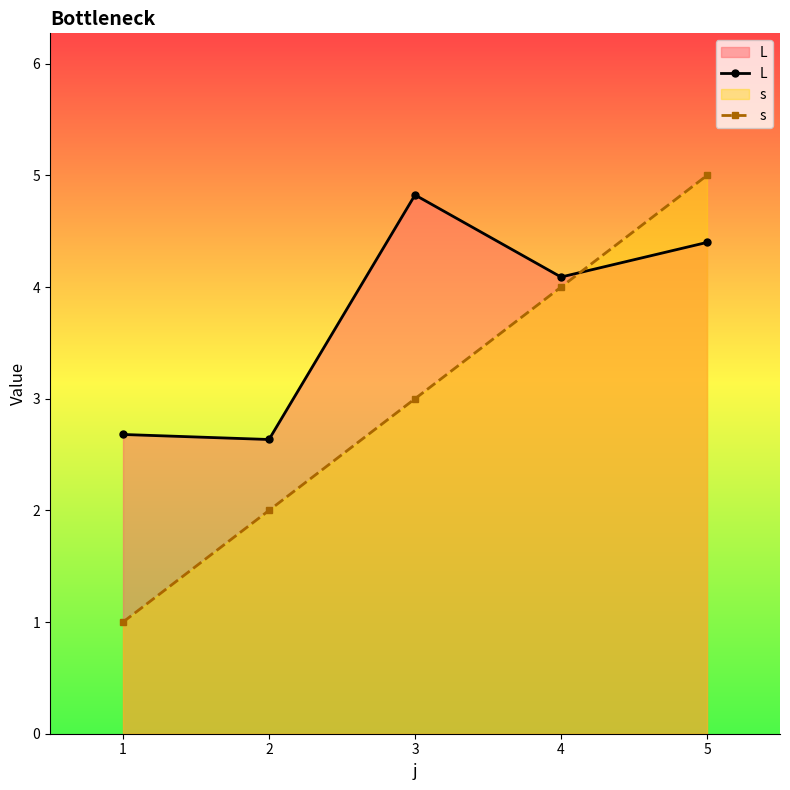

True or false: s has a value of 2.2 at 4.

False